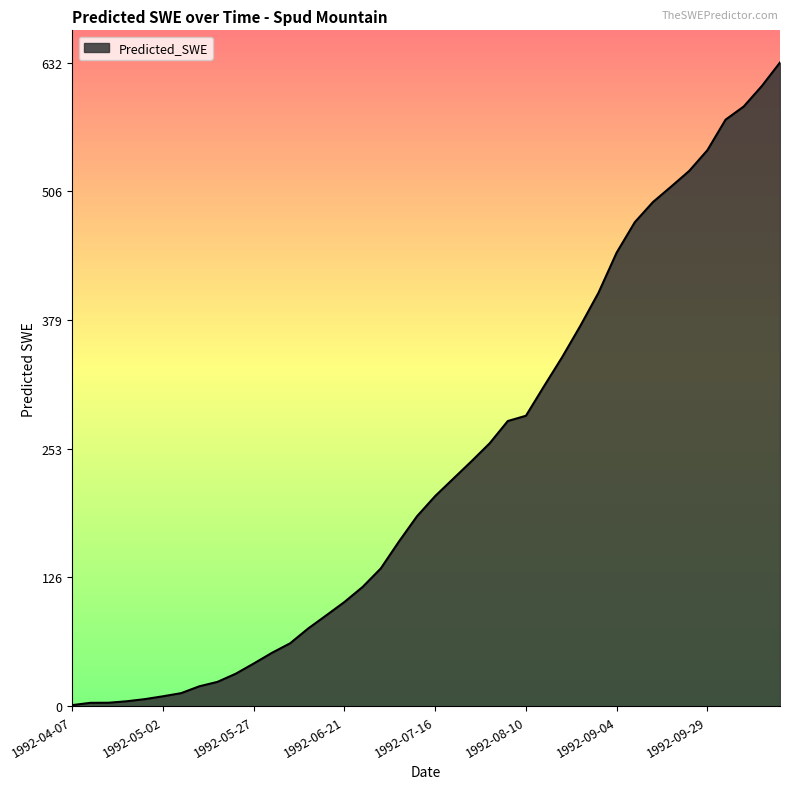

What is the greatest value displayed?

632.1